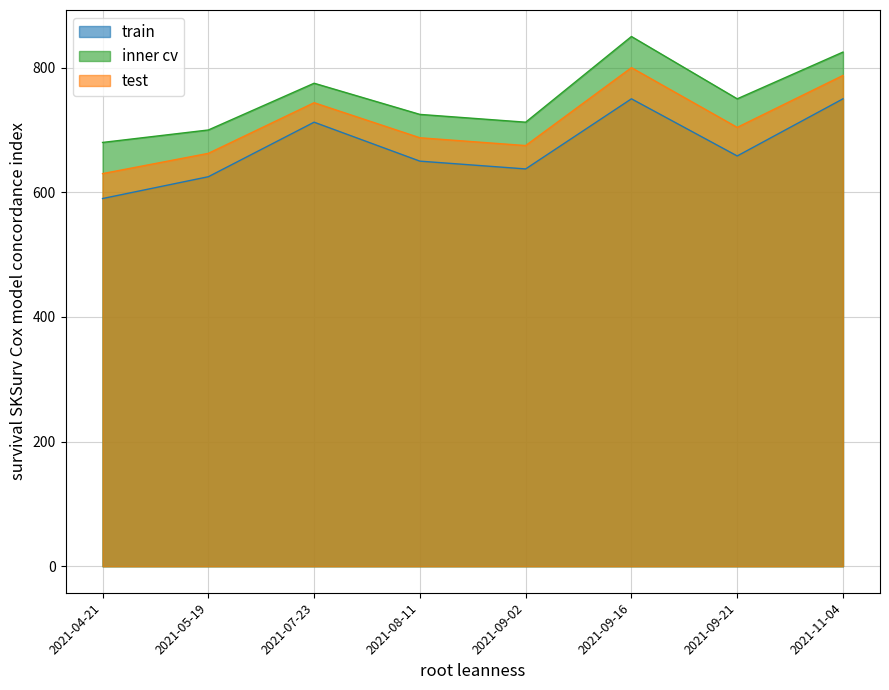

Where does the Precio minimo series first go above 700?

2021-07-23